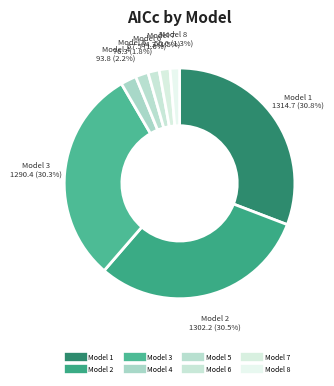

How many slices are in this pie chart?

8